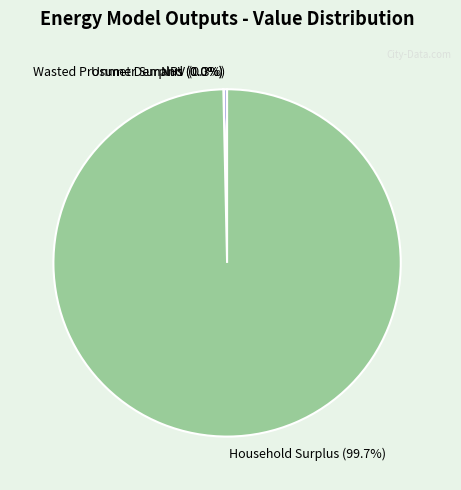

What is the total percentage of NPV (0.3%) and Household Surplus (99.7%)?

100.0%